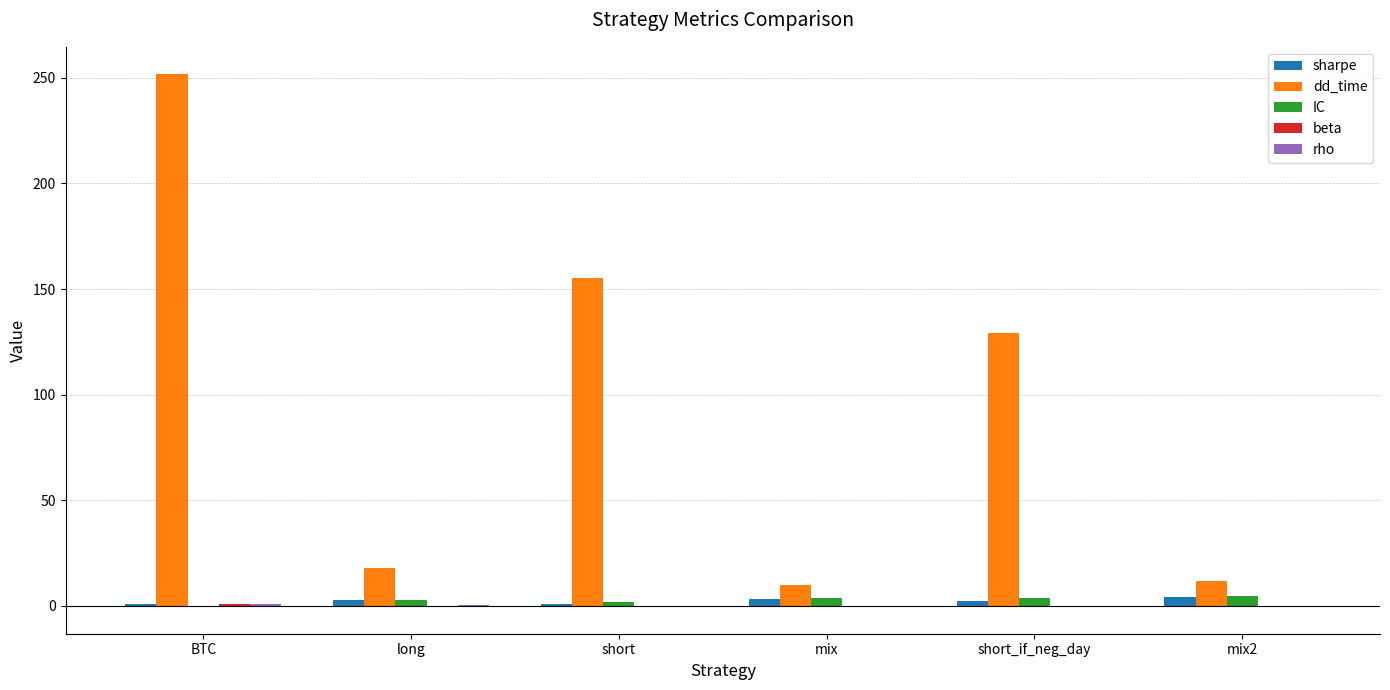

What is the average value of the dd_time series?

96.0